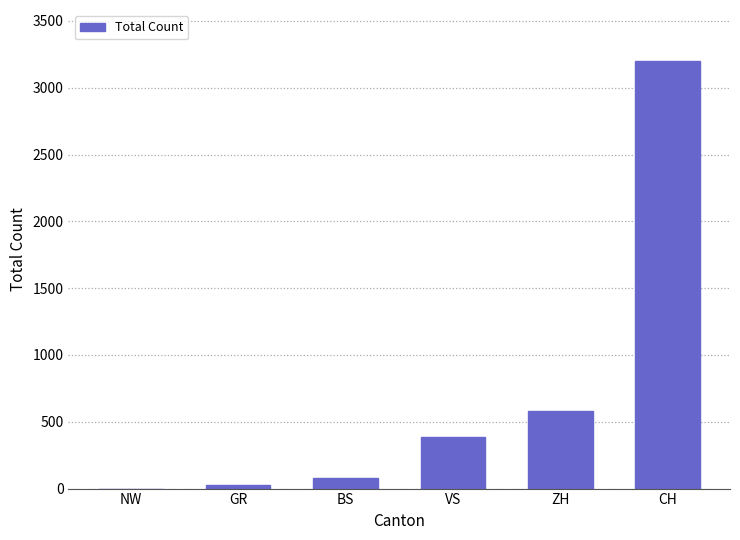

Where is the data nearest to the value 1599?

ZH